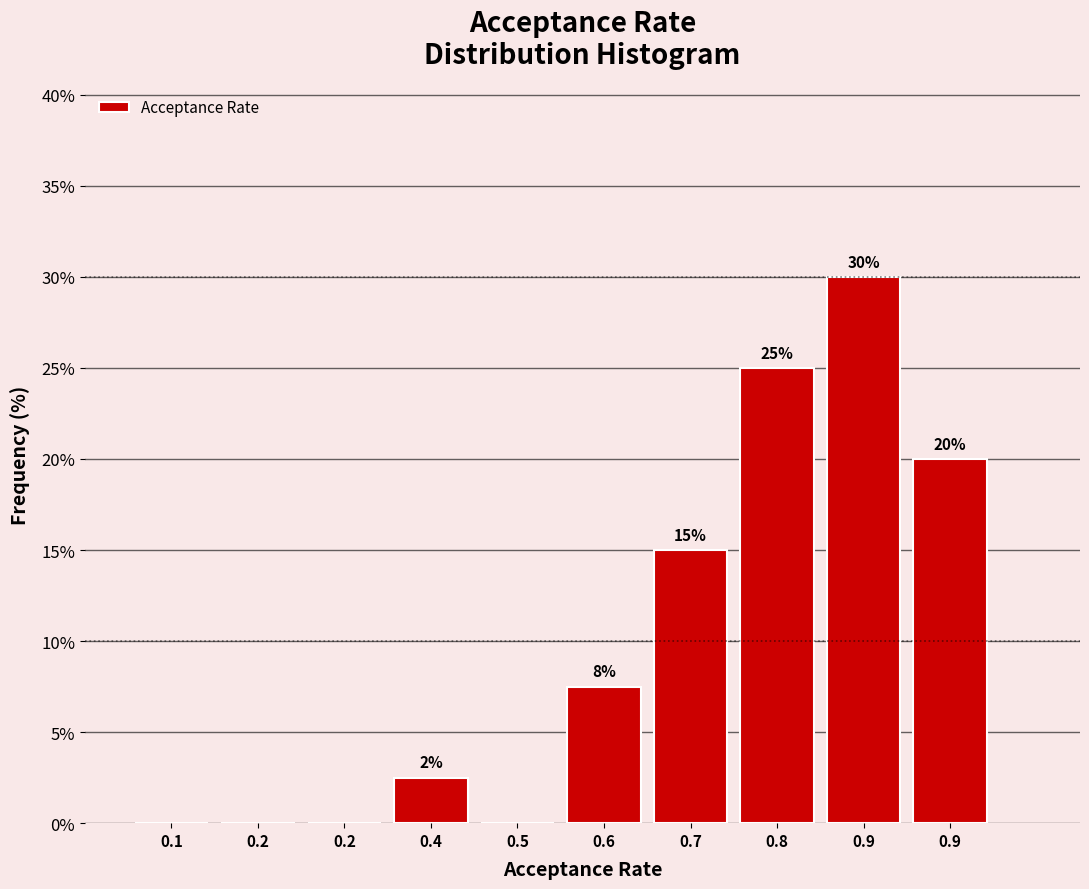

How many distinct data groups are displayed?

1